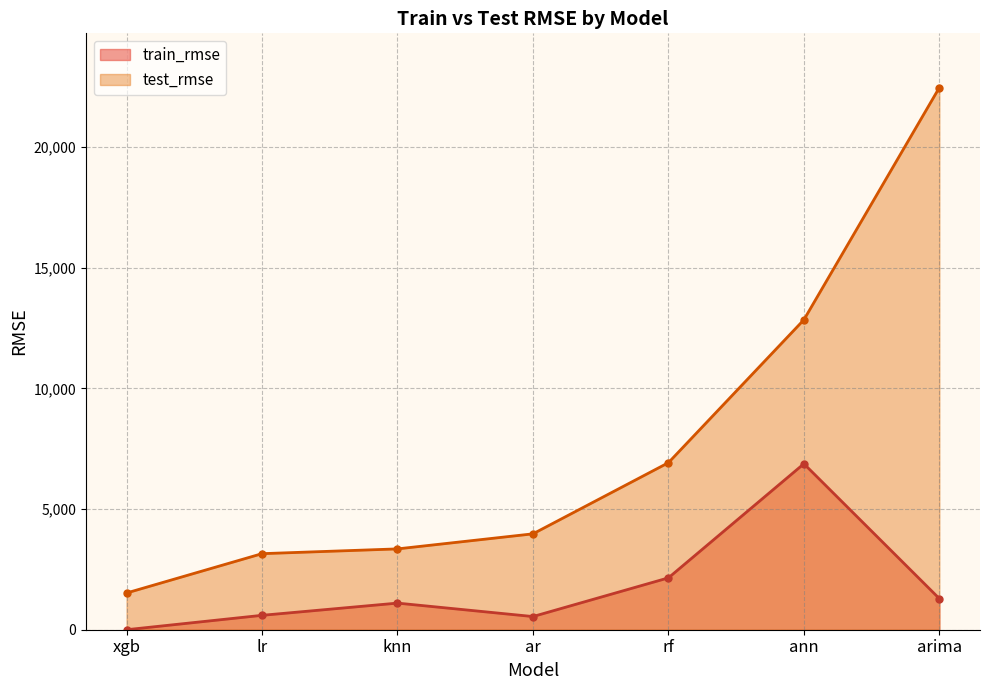

Is it true that test_rmse equals 12846.9 at ann?

True